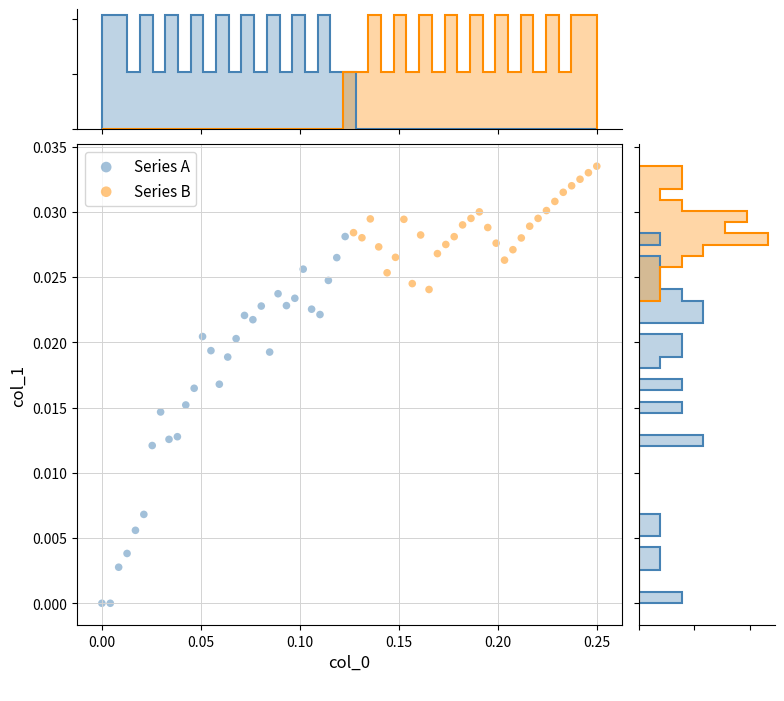

Which series contains the lowest Y value?

Series A